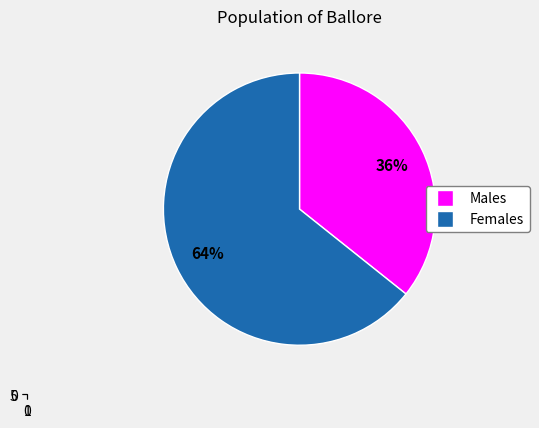

Is it true that 11 is 1% of the pie?

False